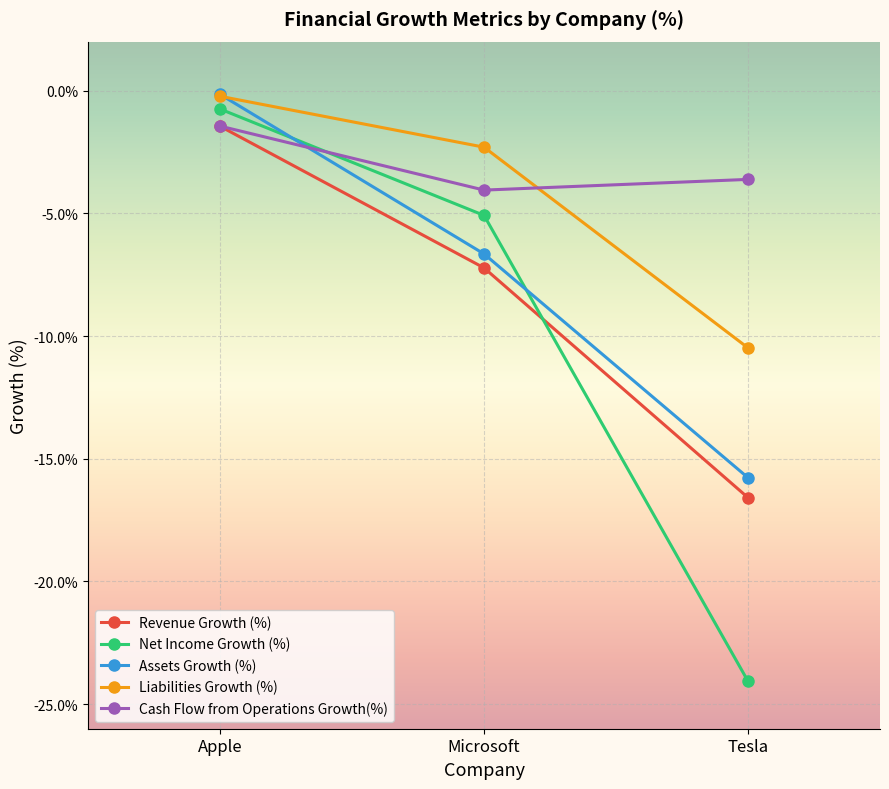

Rank the categories by Revenue Growth (%) value from lowest to highest.

Tesla, Microsoft, Apple